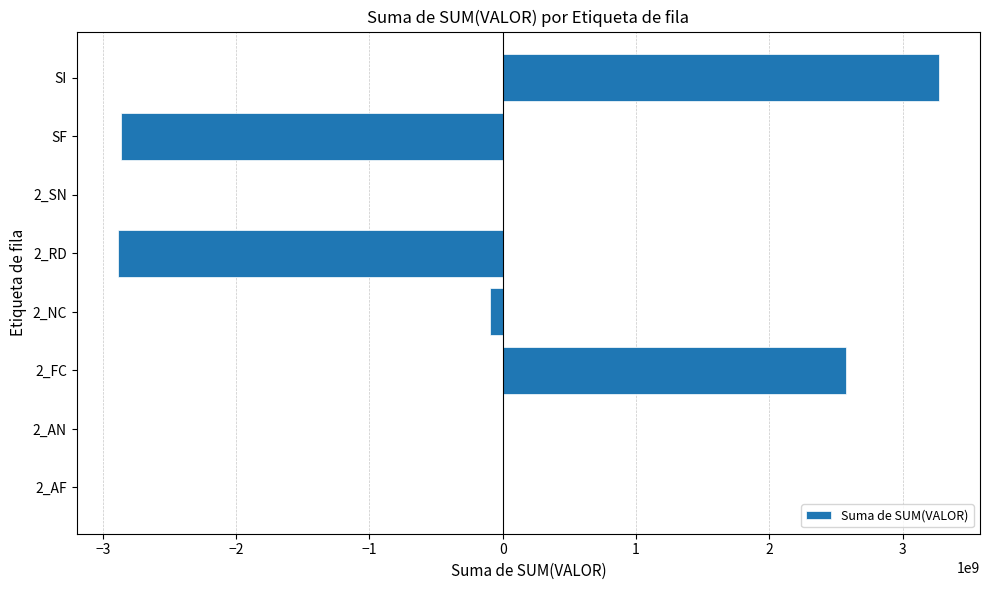

Between 2_RD and SI, which is larger?

SI